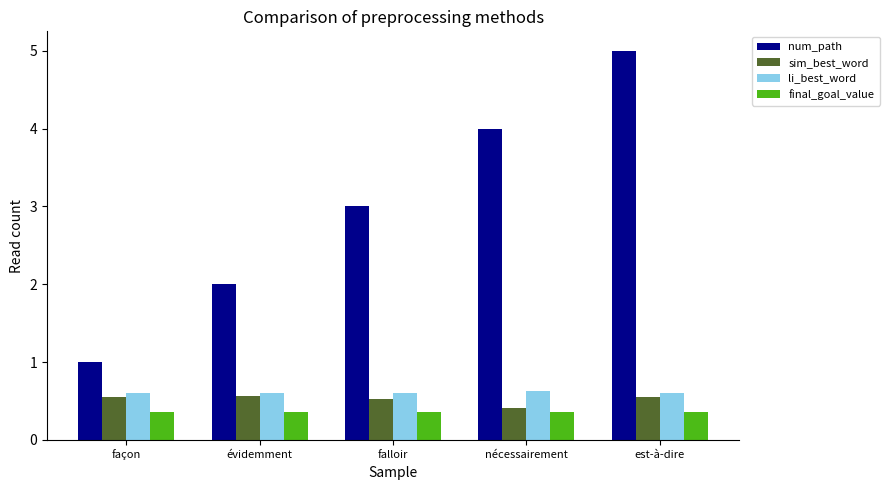

Where is sim_best_word nearest to the value 0?

nécessairement